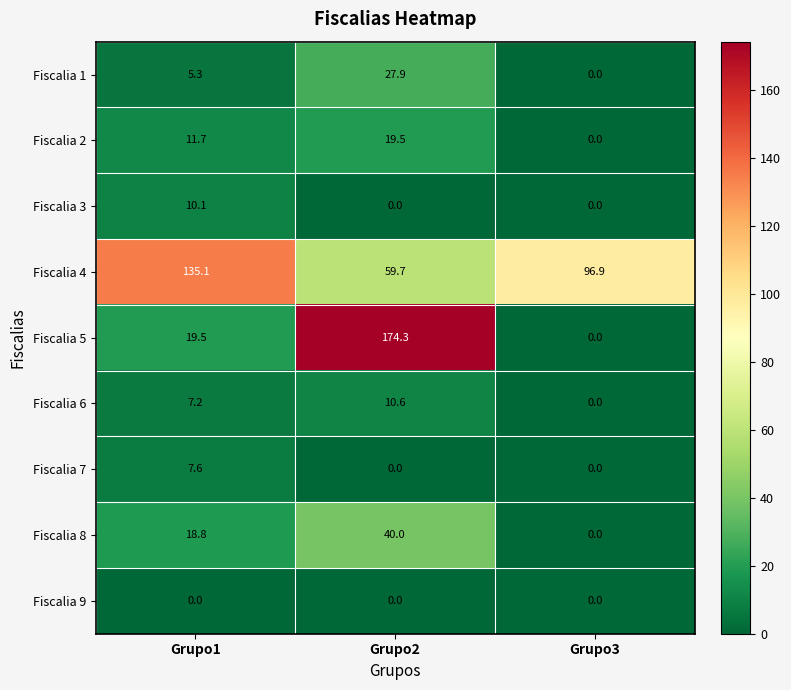

Rank the series by their maximum value, from highest to lowest.

Fiscalia 5, Fiscalia 4, Fiscalia 8, Fiscalia 1, Fiscalia 2, Fiscalia 6, Fiscalia 3, Fiscalia 7, Fiscalia 9